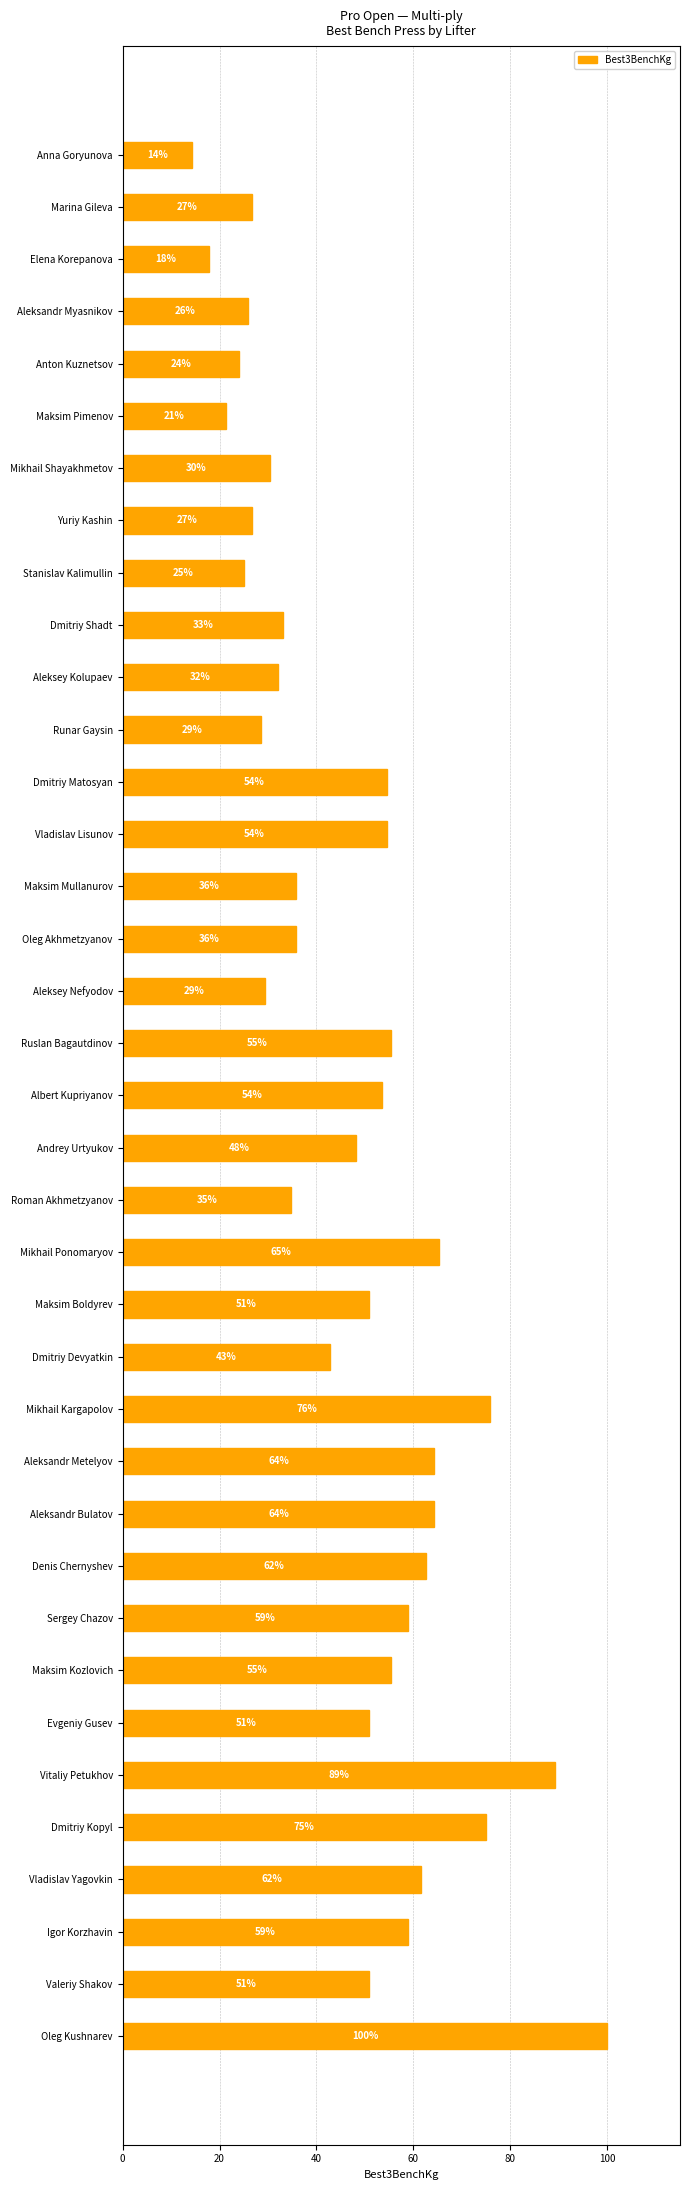

How many values exceed 50?

19